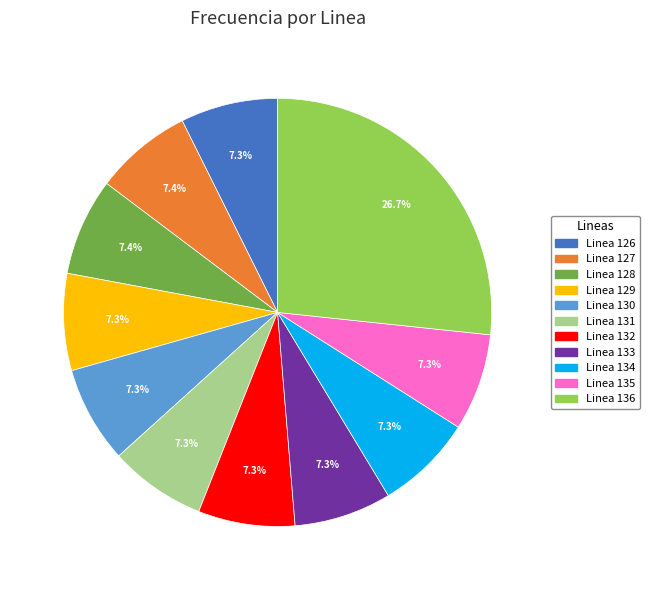

Count the number of slices in the pie.

11